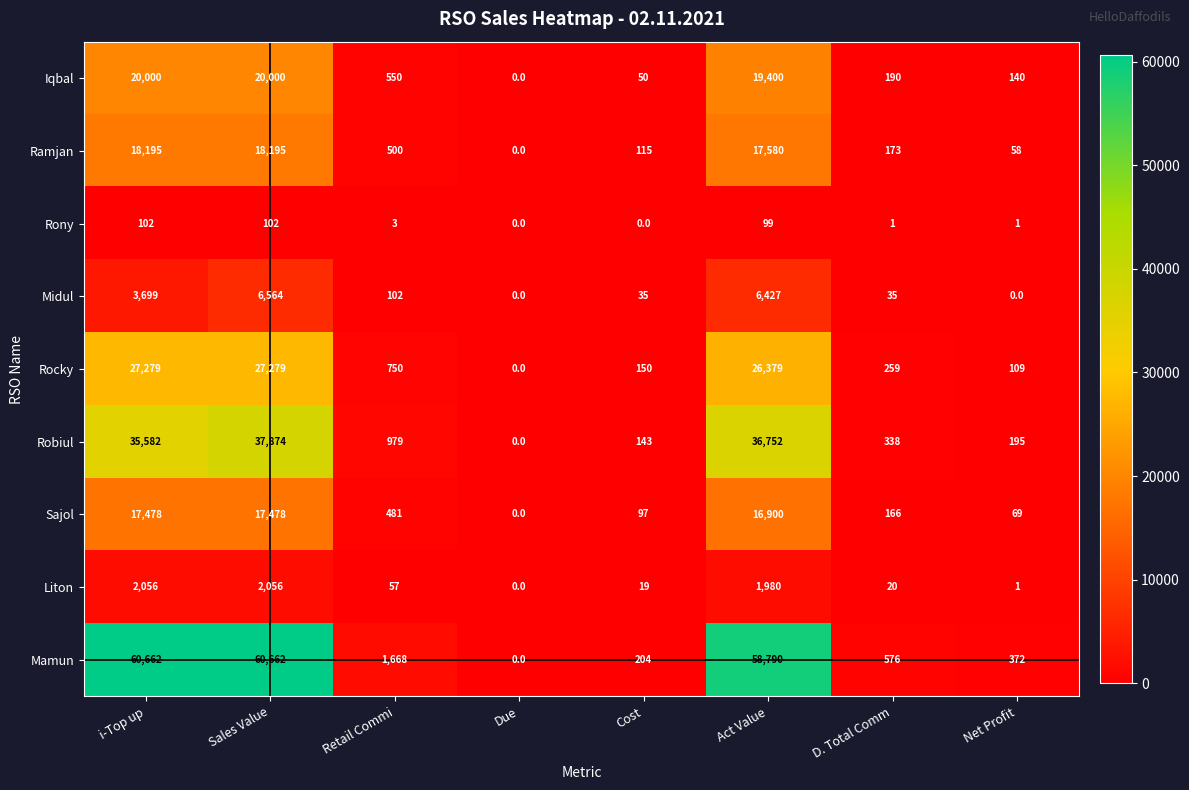

What is the difference between the Liton values at D. Total Comm and Due?

20